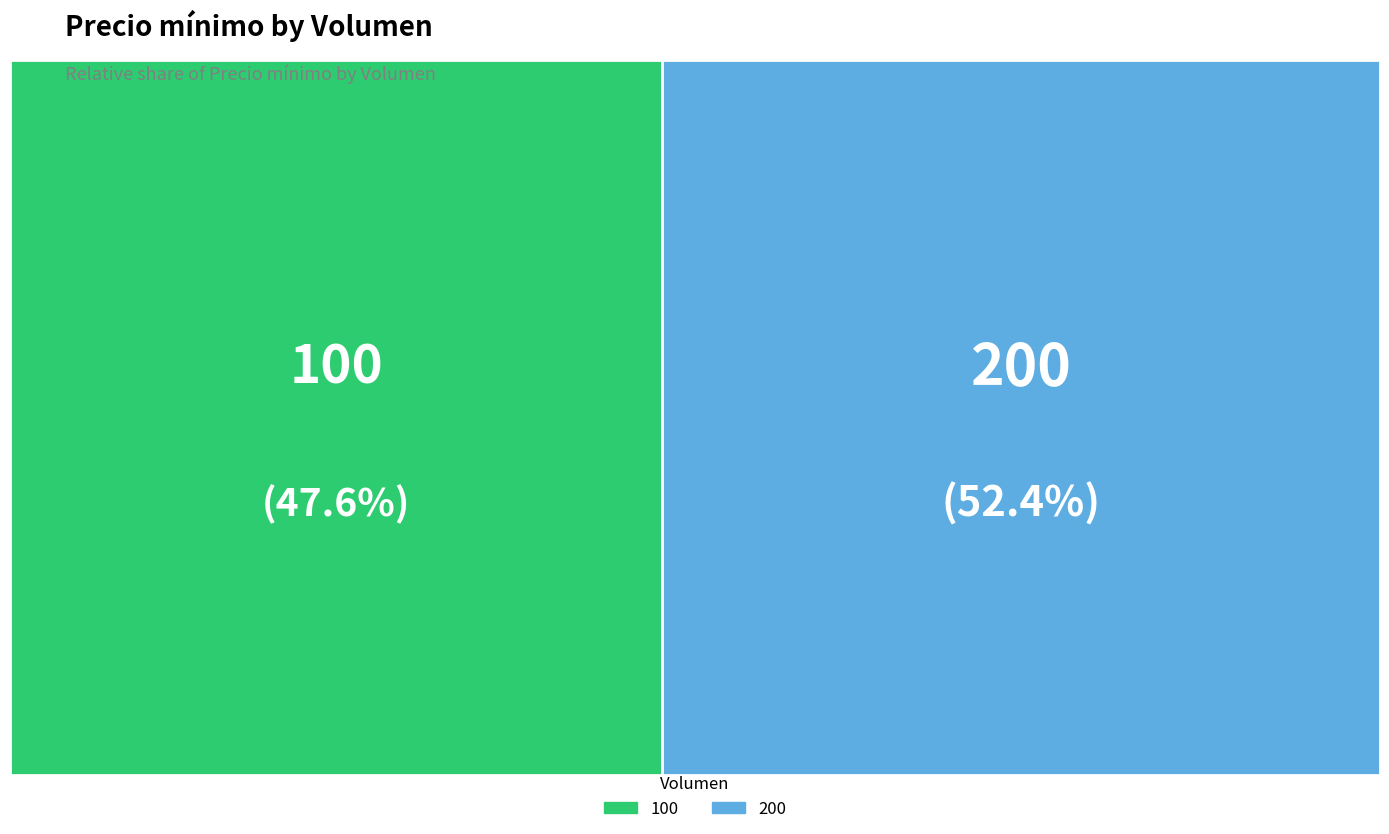

Is 200 the majority of the pie?

Yes